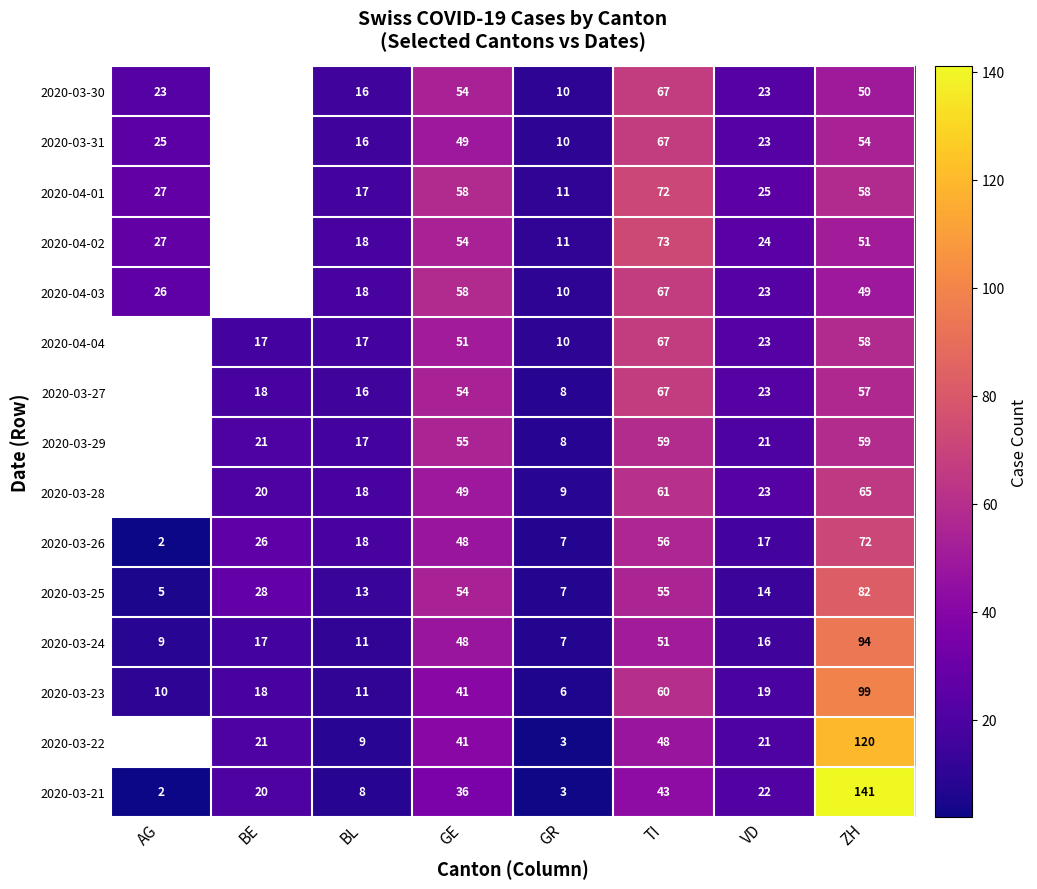

What is the minimum value for 2020-03-24?

7